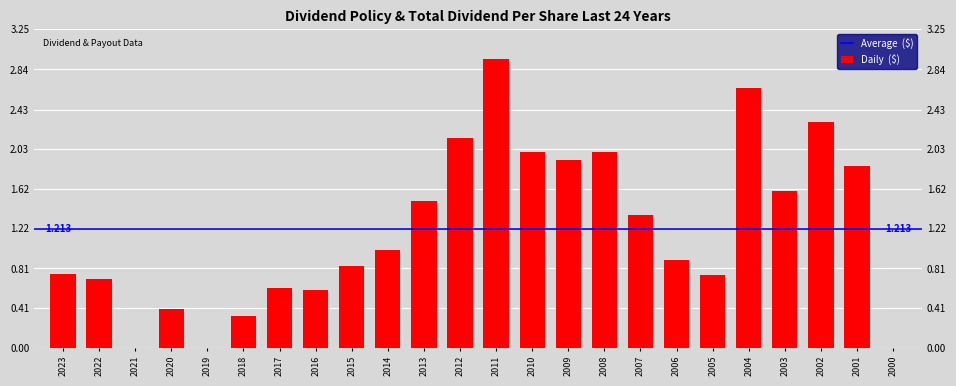

Rank the categories by value from lowest to highest.

2021, 2019, 2000, 2018, 2020, 2016, 2017, 2022, 2005, 2023, 2015, 2006, 2014, 2007, 2013, 2003, 2001, 2009, 2010, 2008, 2012, 2002, 2004, 2011